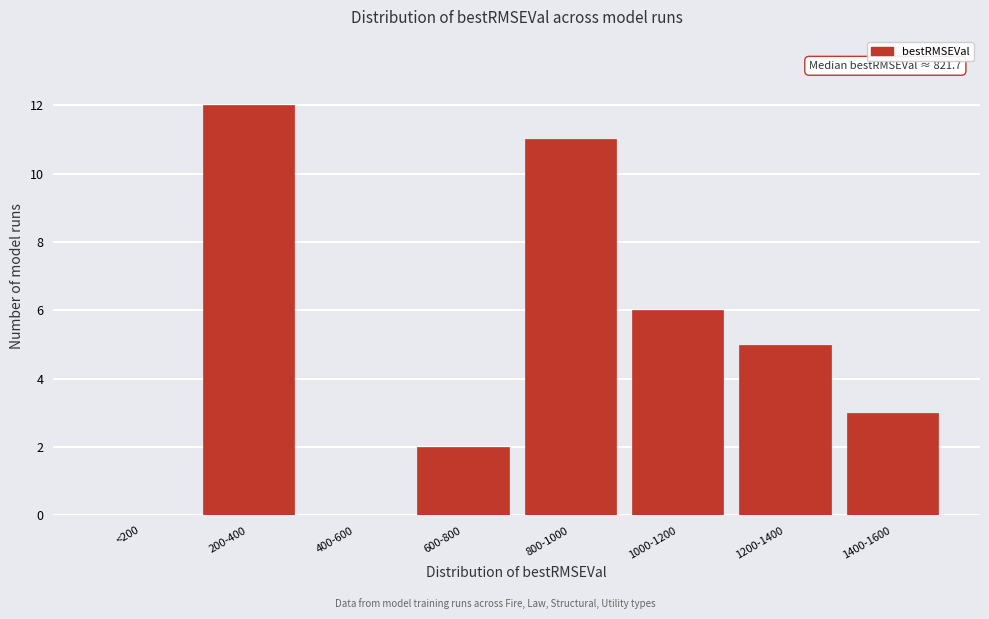

Reading left to right, what are all the values shown in this chart?

<200=0	200-400=12	400-600=0	600-800=2	800-1000=11	1000-1200=6	1200-1400=5	1400-1600=3